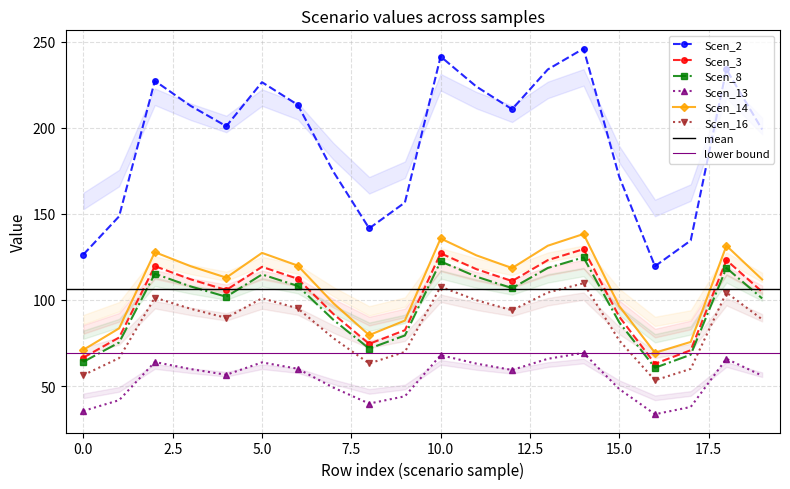

What is the maximum value shown in the chart?

245.9